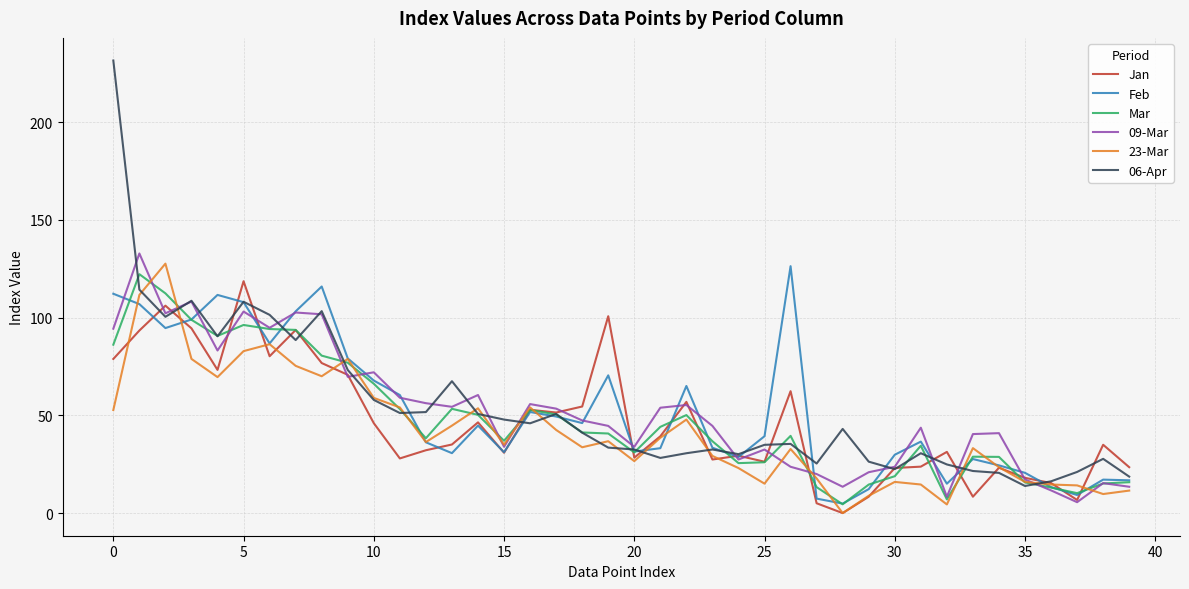

What is the minimum value for 06-Apr?

13.9